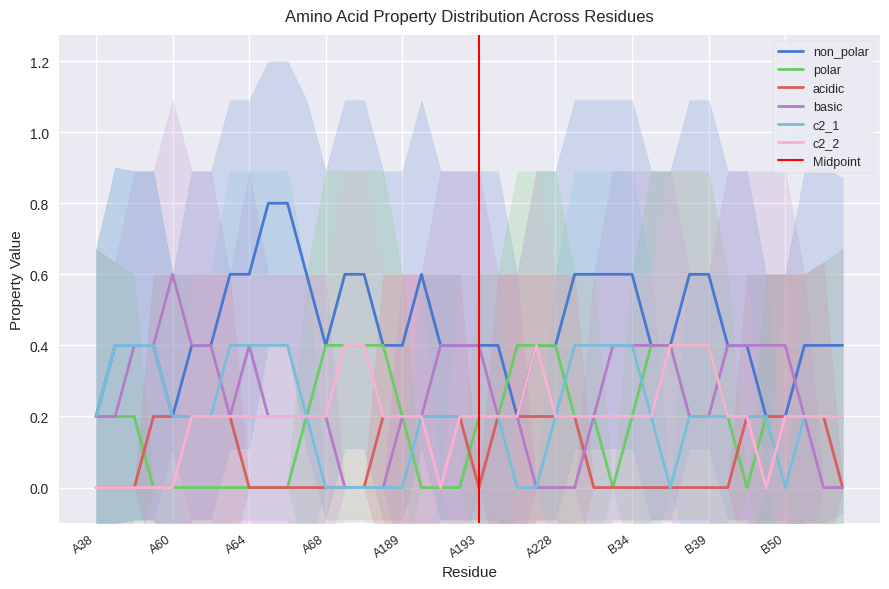

What is the highest value of the c2_1 series?

0.4